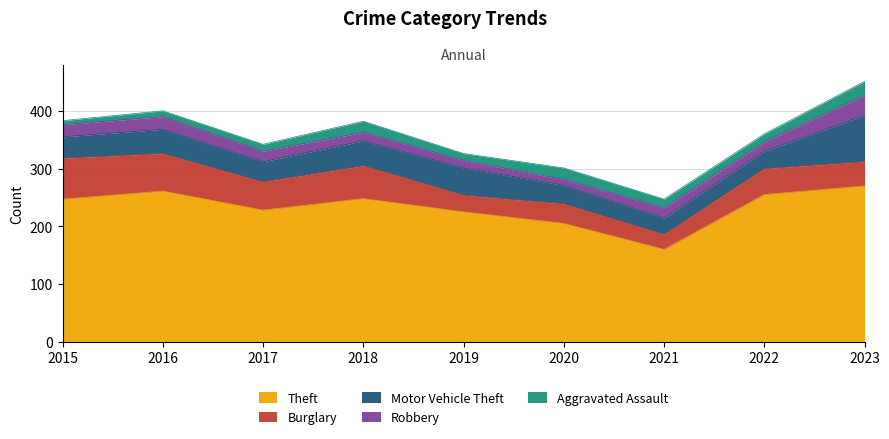

What is the value of the Robbery point at the 4th from the left?

15